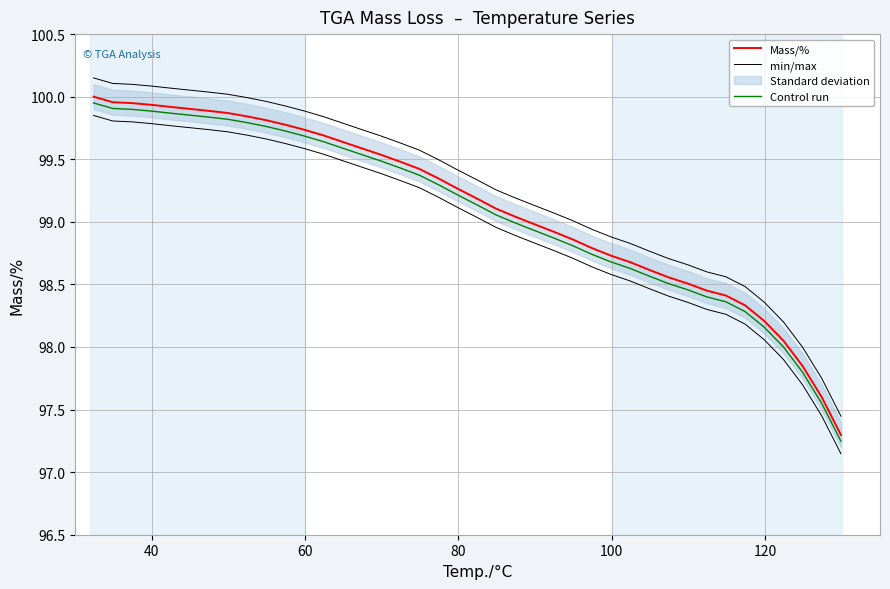

True or false: min/max has a value of 20.6 at 15.

False